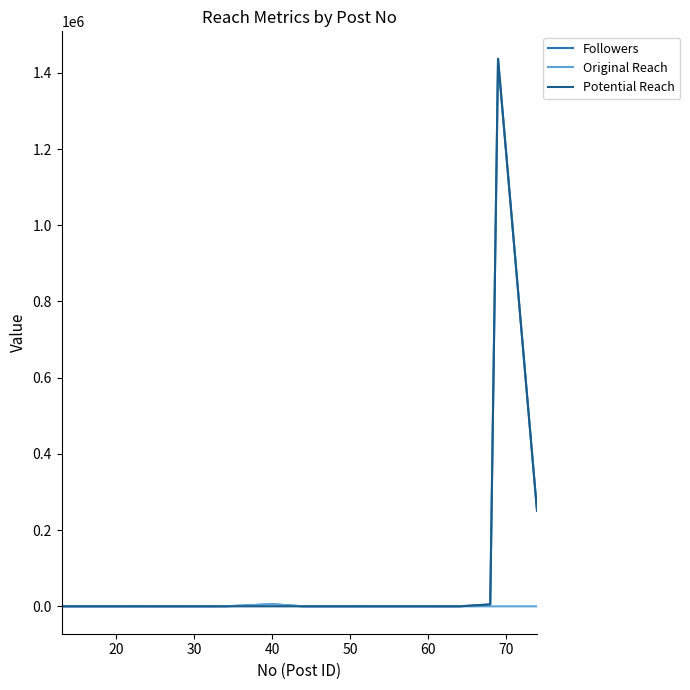

How many lines are shown in the chart?

3